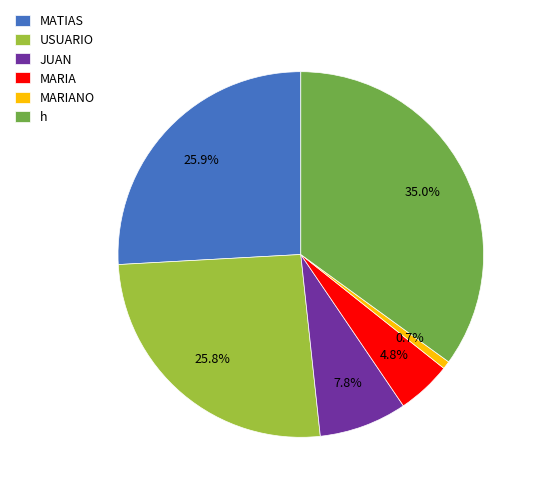

Do MARIA and MARIANO together represent more than half of the pie?

No